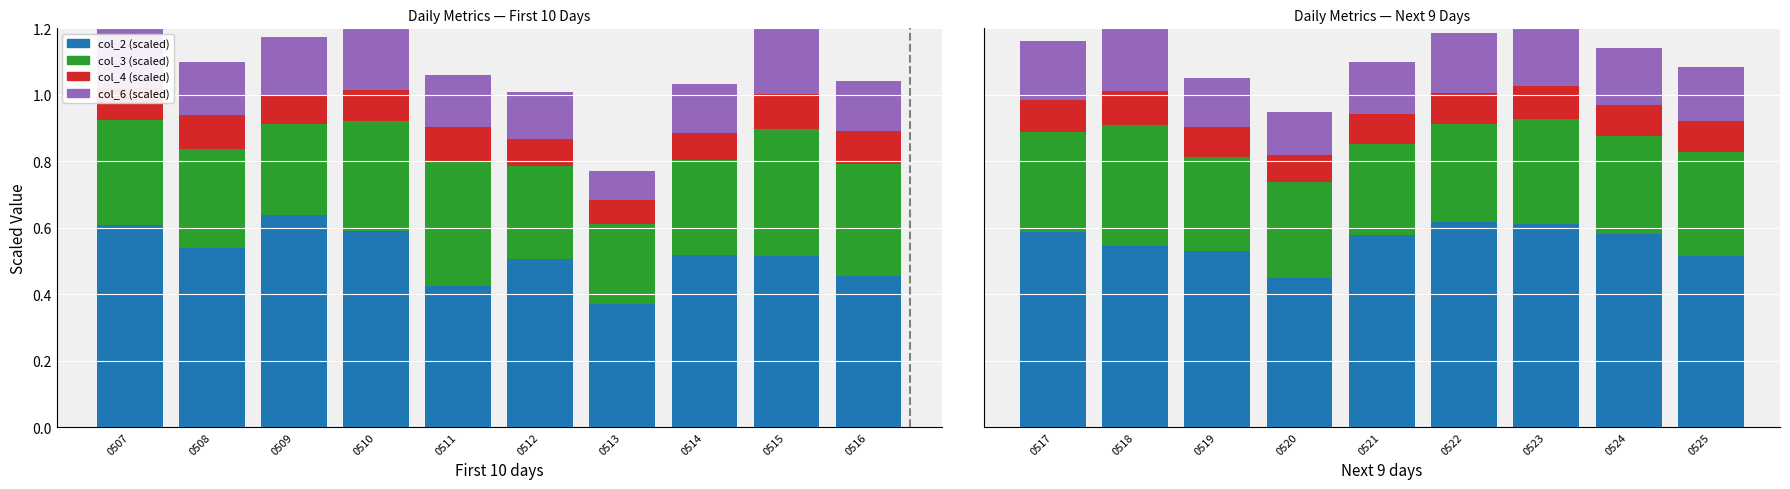

Which series has the largest range (max minus min)?

col_2 (scaled)